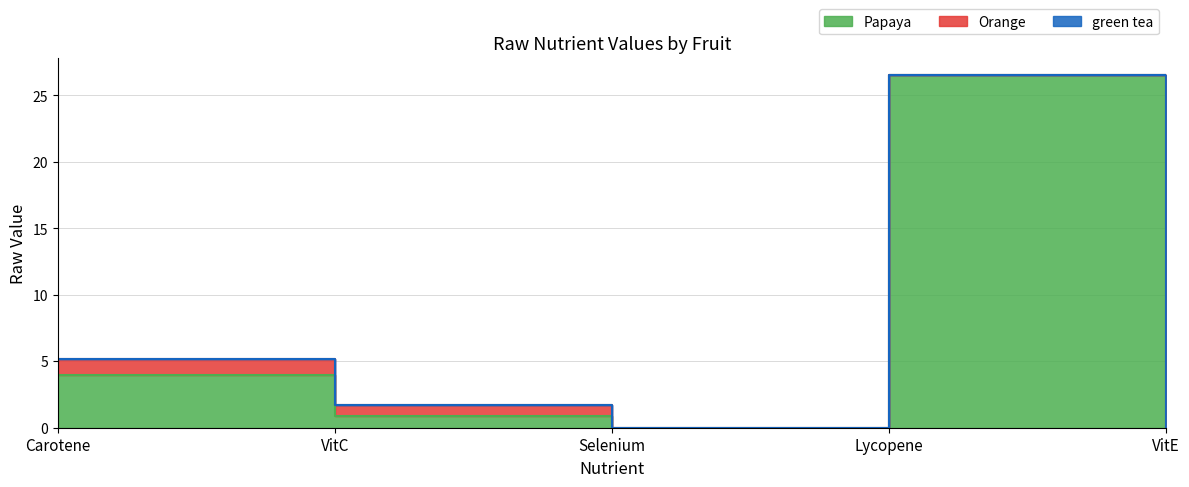

How many distinct data groups are displayed?

3